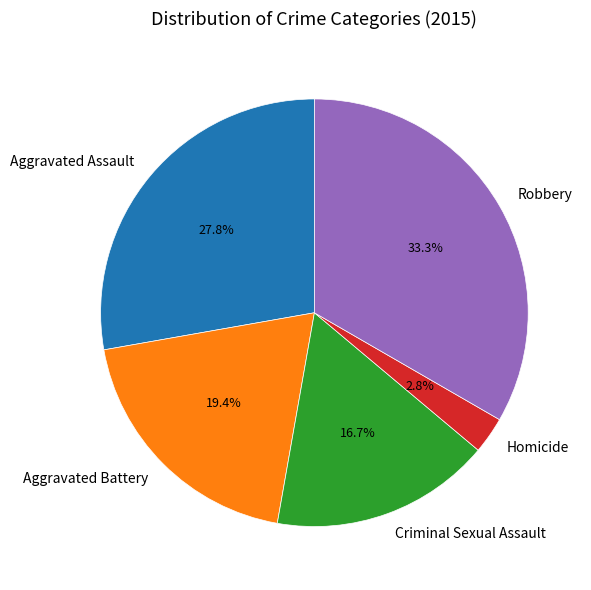

Which has a higher value, Robbery or Aggravated Battery?

Robbery